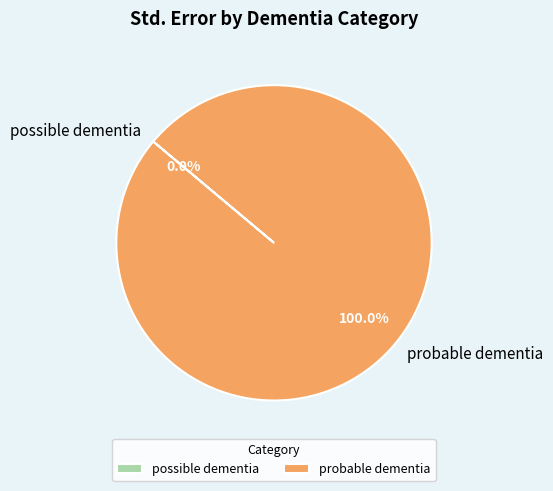

The probable dementia slice represents 94% of the pie. True or false?

False